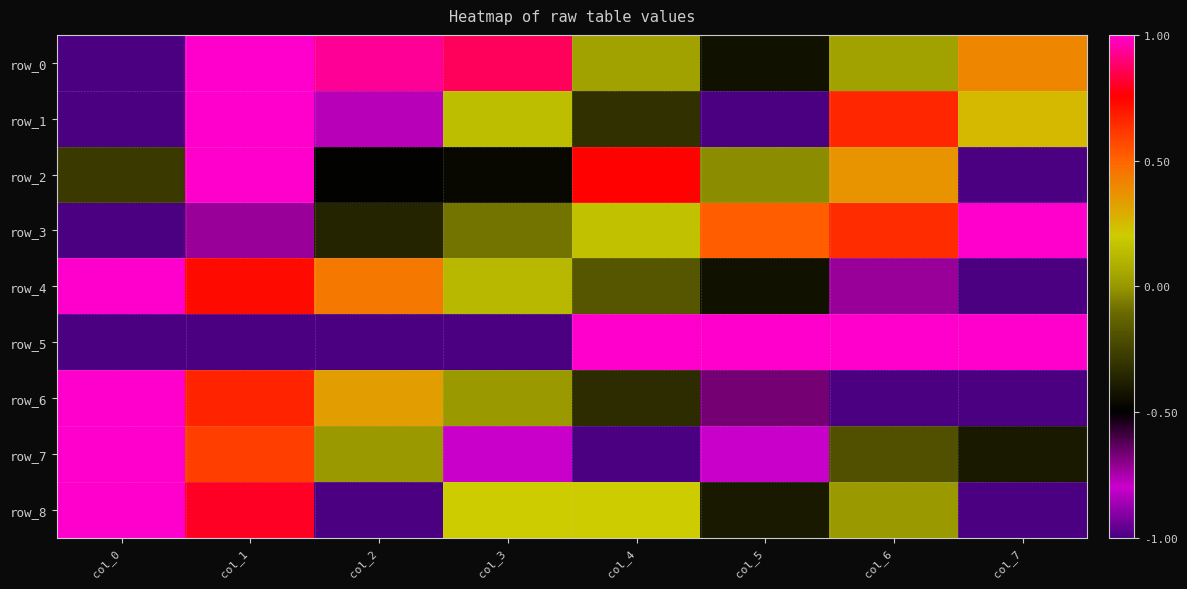

What is the highest value of the row_5 series?

1.0